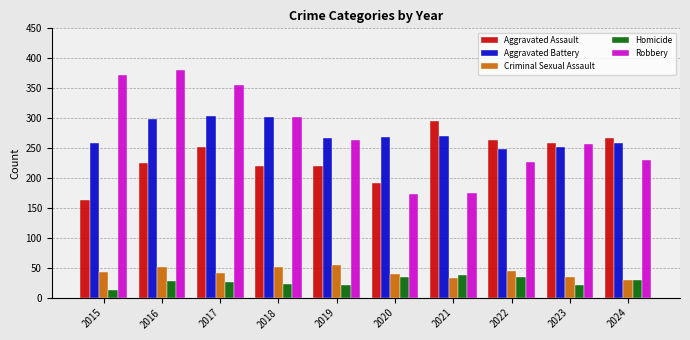

What are all the series names shown in the legend?

Aggravated Assault, Aggravated Battery, Criminal Sexual Assault, Homicide, Robbery